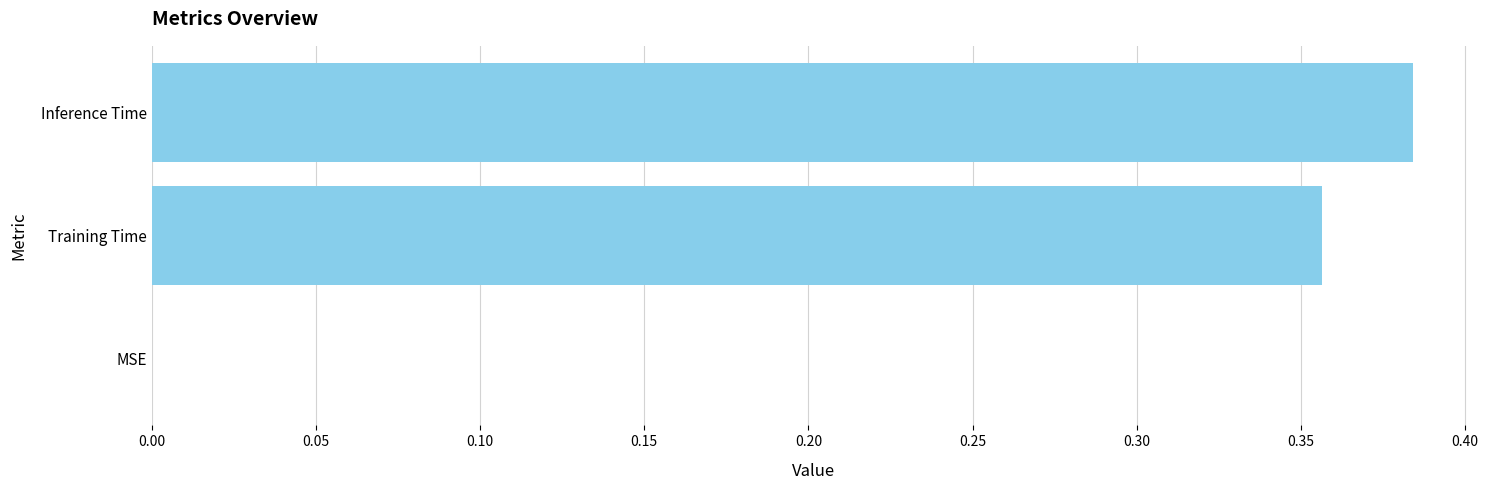

At which category does the chart reach its peak across all series?

Inference Time